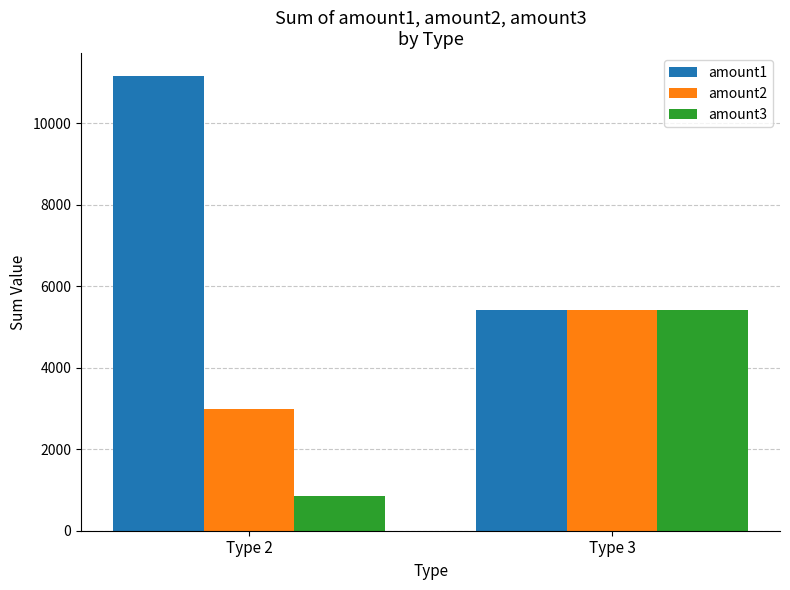

Does the chart contain any negative values?

No